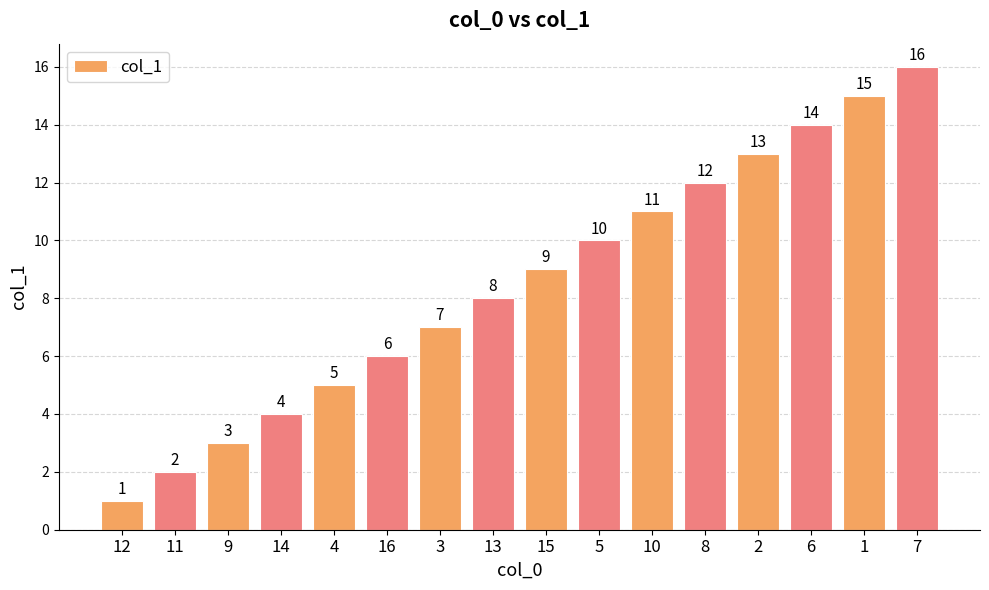

Reading left to right, extract all data points from this chart.

1	2	3	4	5	6	7	8	9	10	11	12	13	14	15	16